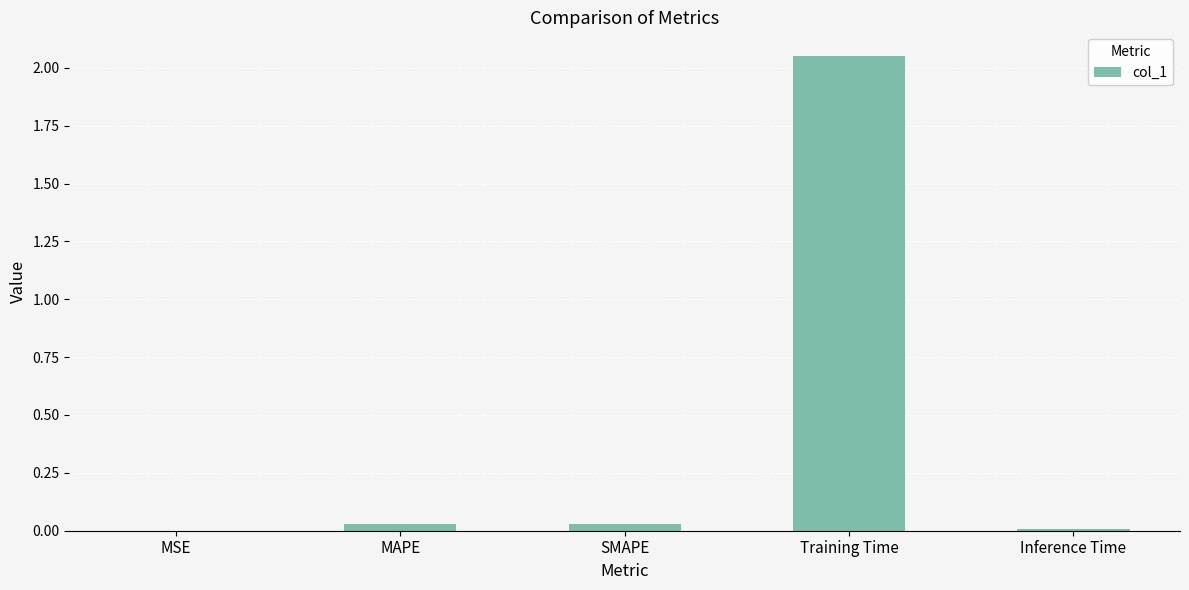

At which category does the chart reach its peak across all series?

Training Time